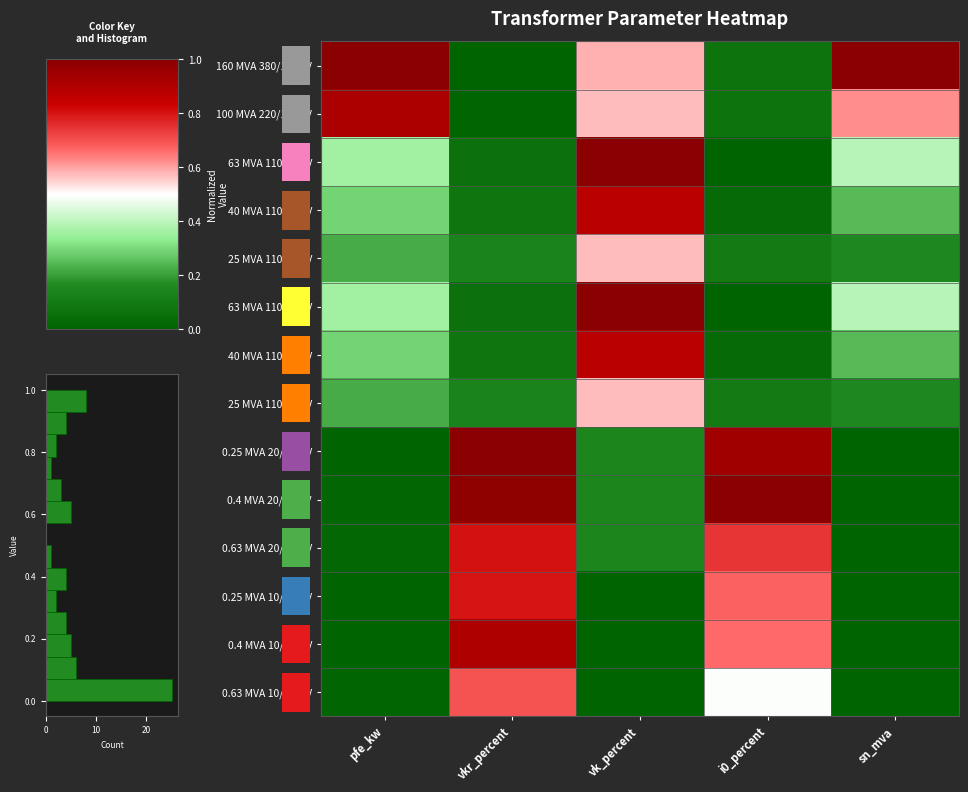

What is the spread (max minus min) of values at i0_percent?

1.0